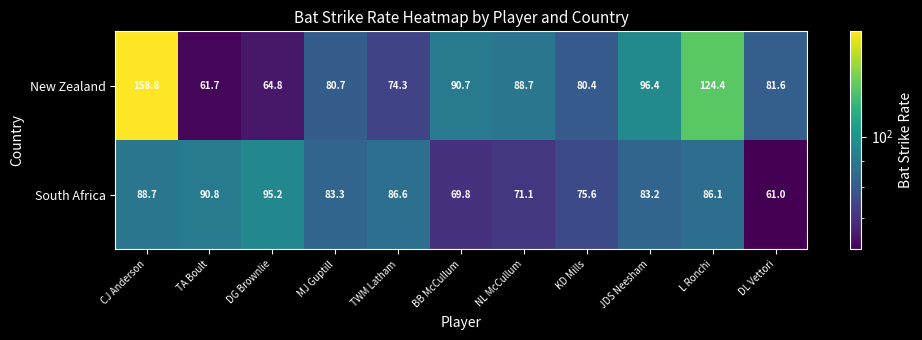

The South Africa series shows 61.0 at DL Vettori. True or false?

True